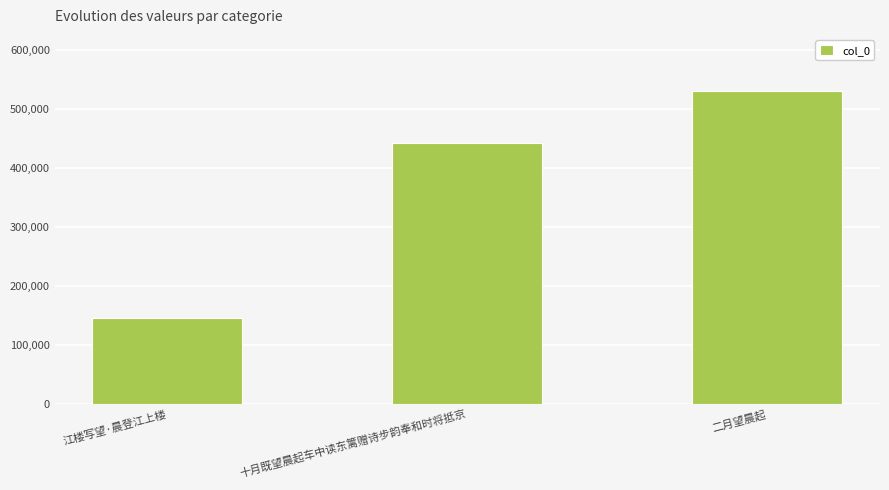

How many bars are there in total?

3